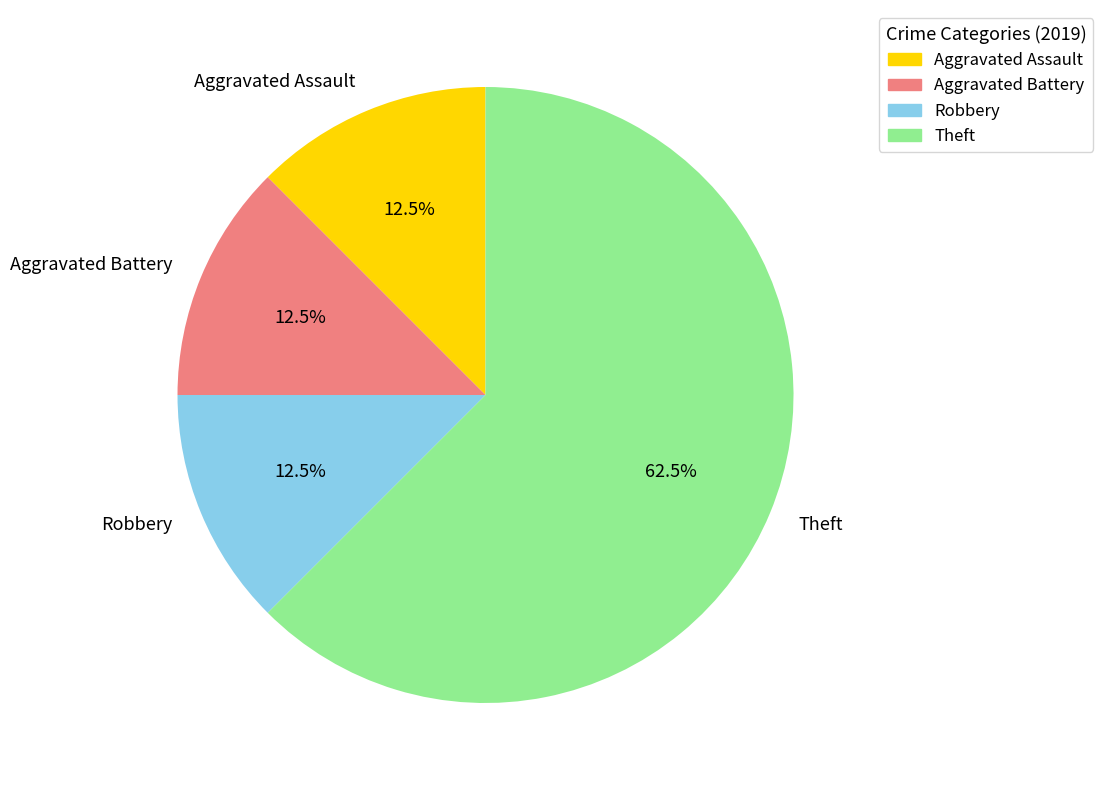

What is the total percentage of Robbery and Theft?

75.0%